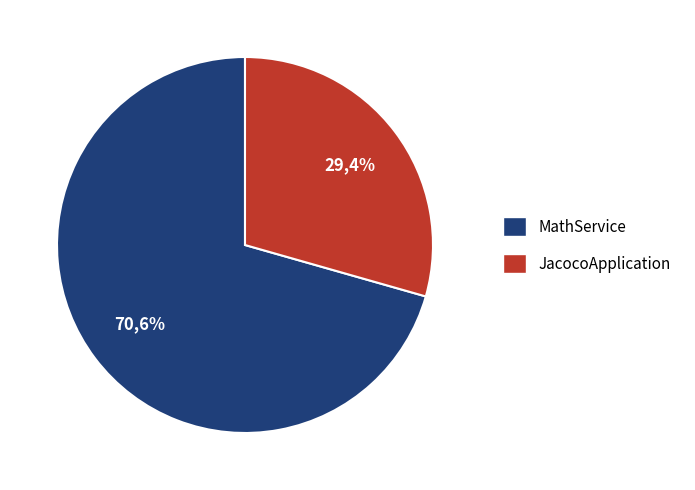

True or false: MathService accounts for 71% of the total.

True